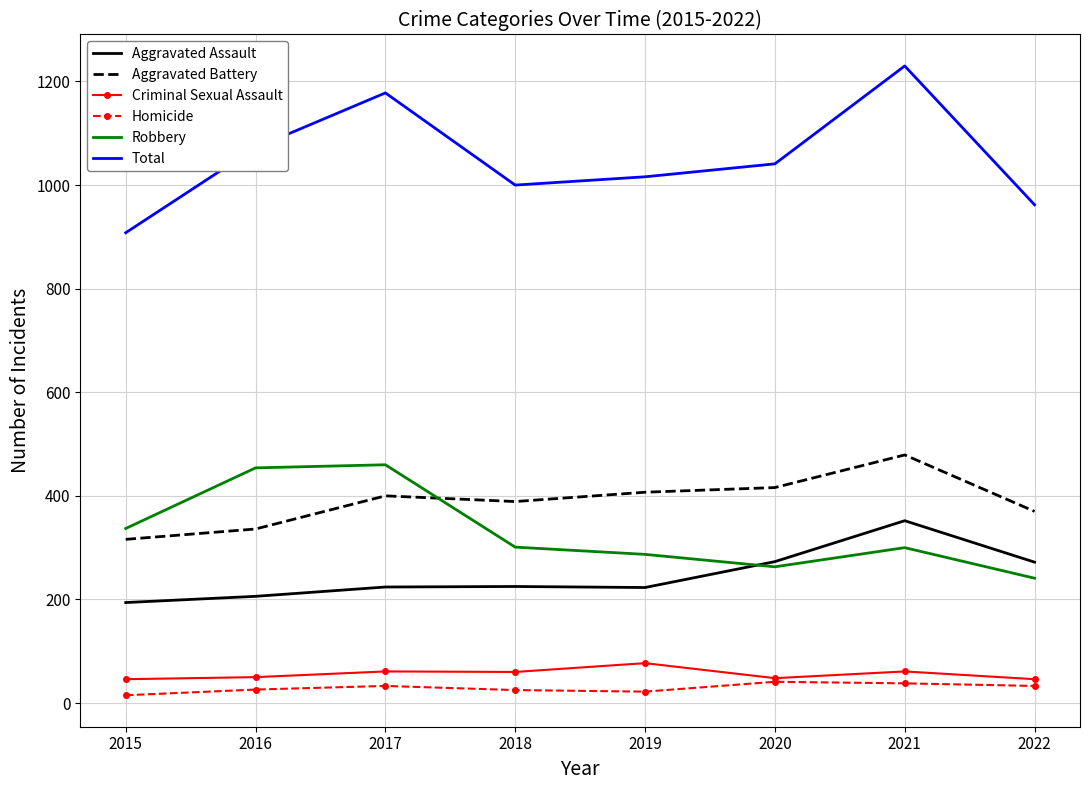

The Total series shows 1230 at 2021. True or false?

True